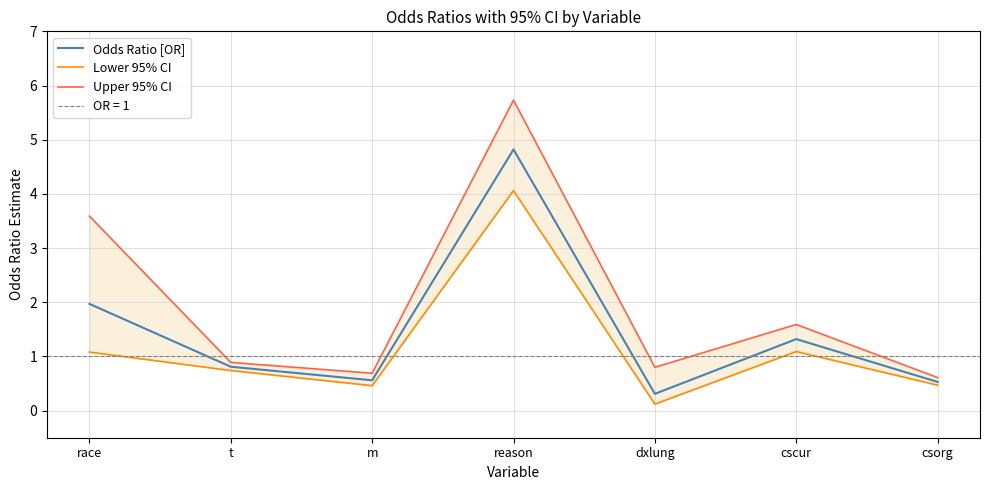

Where is the first local minimum for Upper 95% CI?

m